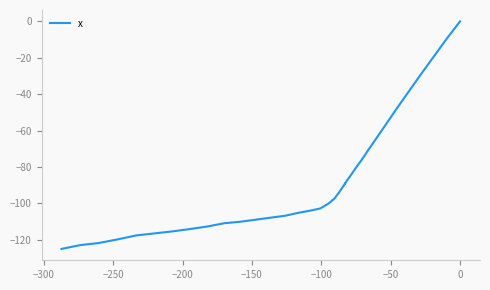

Does the chart have visible grid lines?

No